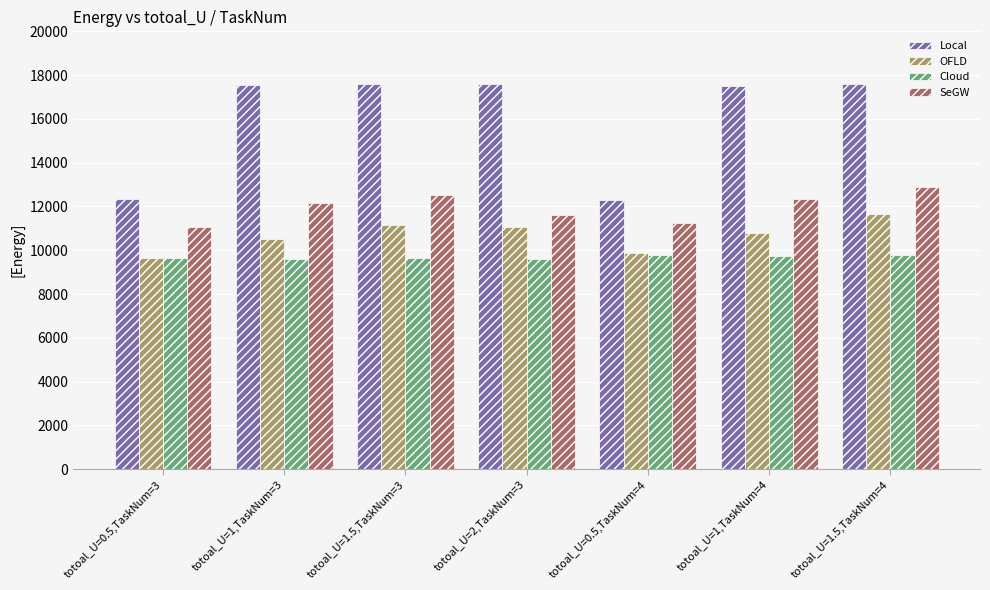

What is the value of the SeGW bar at the 5th from the left?

11265.8